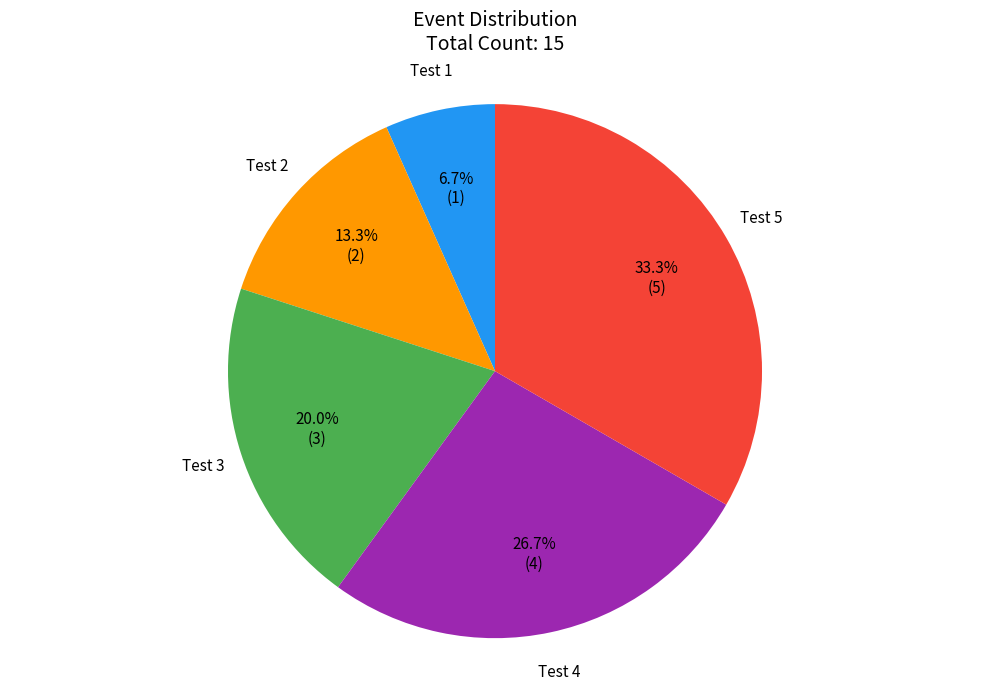

What percentage is the Test 3 slice, to the nearest percent?

20%